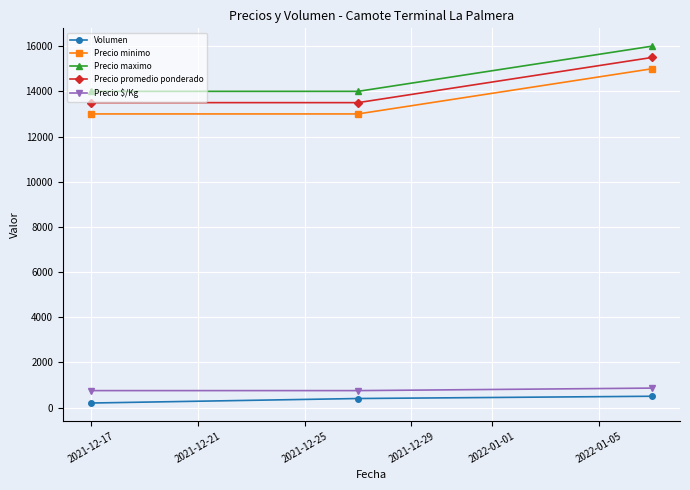

What is the value of the Precio minimo point at the 3rd from the left?

15000